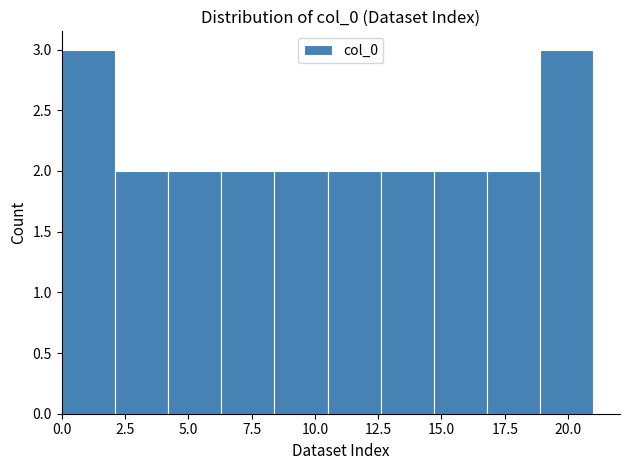

How tall is the bar that spans 4.2 to 6.3 on the x-axis? Neither the bar edges nor the heights are printed on the chart, so give them approximately, as read against the axes.

2